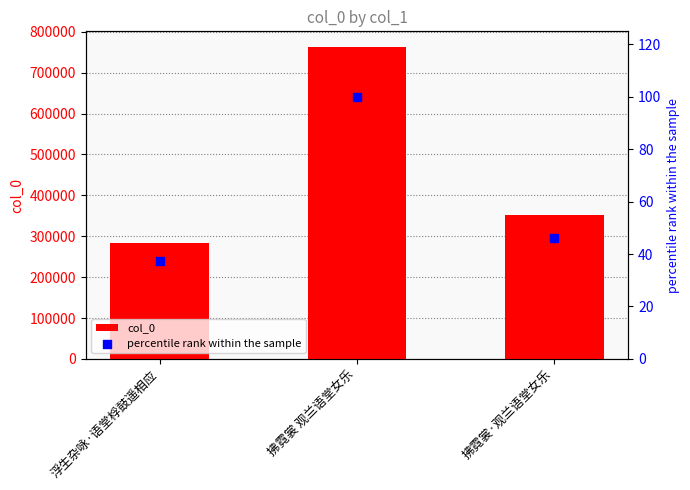

Which series has the widest spread of Y values?

col_0